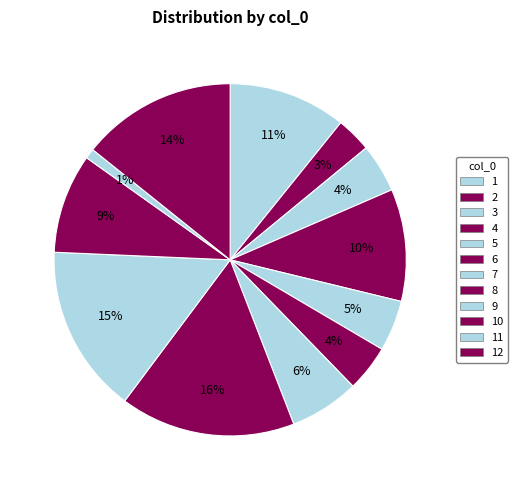

How many slices are in this pie chart?

12